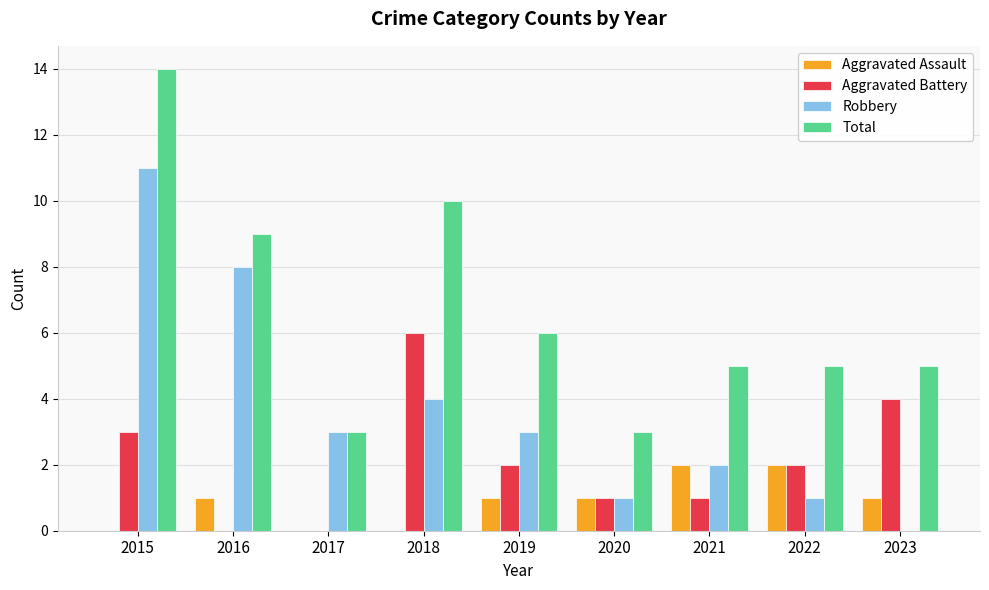

What is the spread (max minus min) of values at 2022?

4